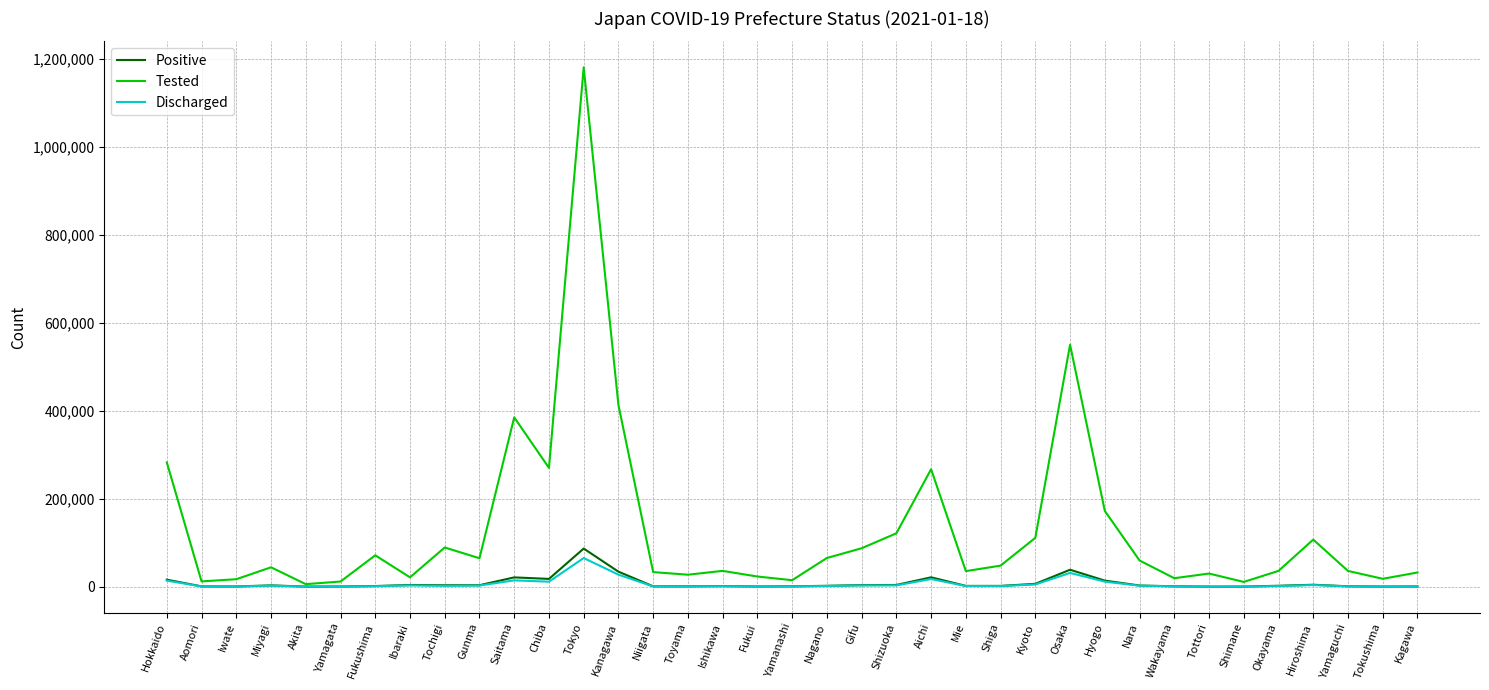

Between Fukushima and Hyogo, which series saw the biggest shift?

Tested